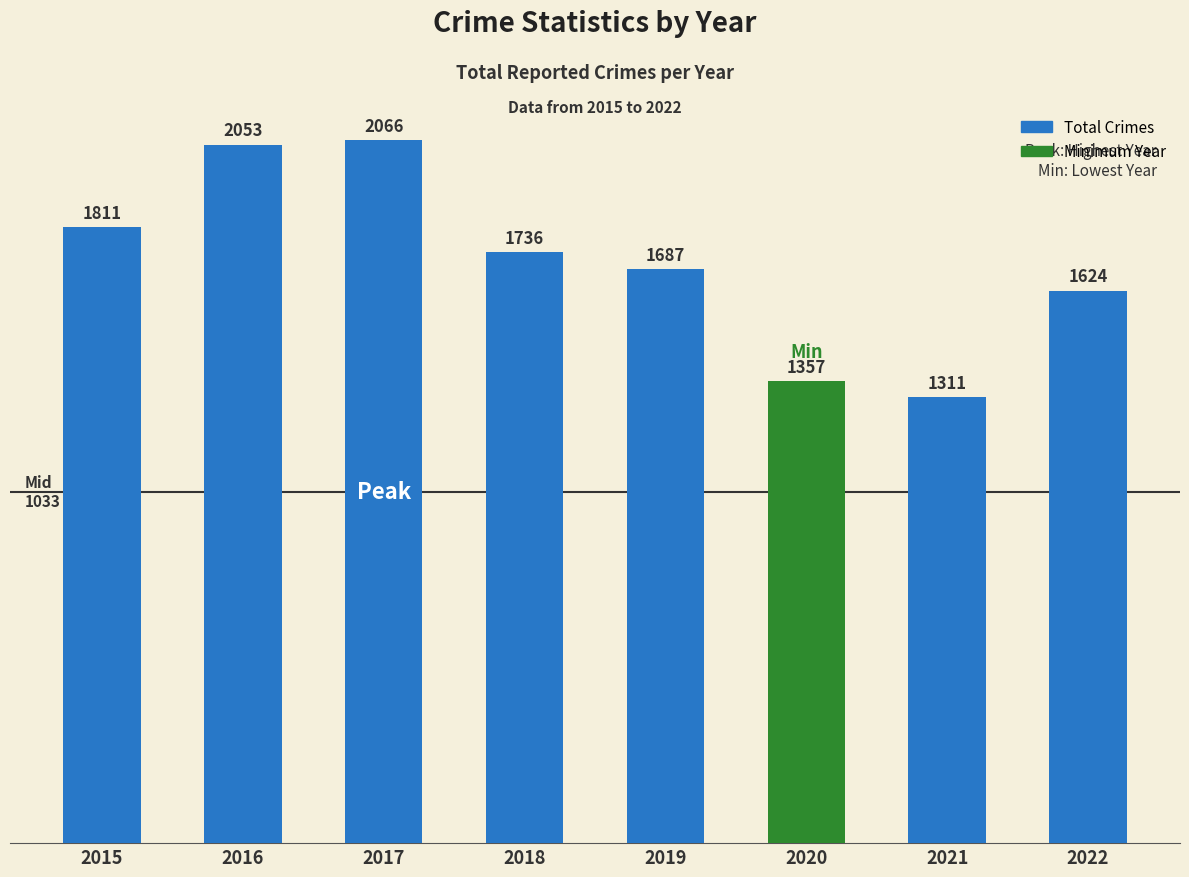

Reading right to left, what are all the values shown in this chart?

2022=1624	2021=1311	2020=1357	2019=1687	2018=1736	2017=2066	2016=2053	2015=1811